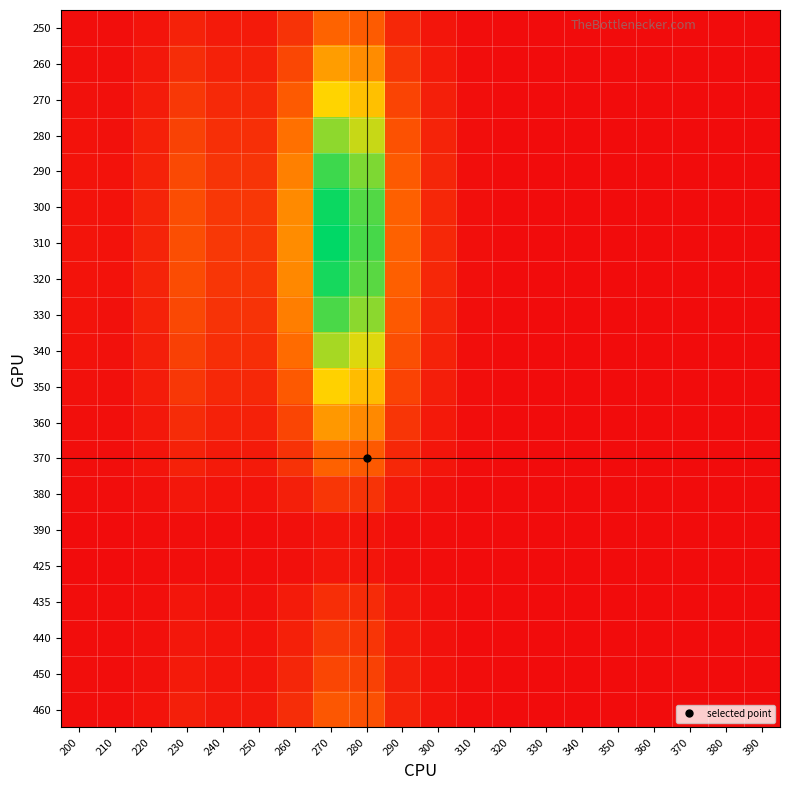

How many data points does each series have?

20